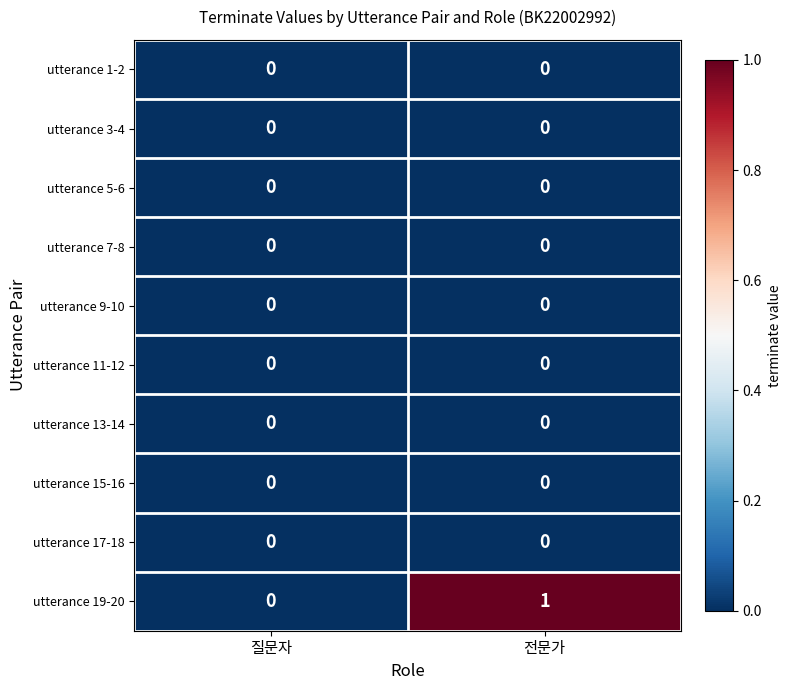

Reading right to left, extract all data points from this chart.

utterance 1-2: 0	0
utterance 3-4: 0	0
utterance 5-6: 0	0
utterance 7-8: 0	0
utterance 9-10: 0	0
utterance 11-12: 0	0
utterance 13-14: 0	0
utterance 15-16: 0	0
utterance 17-18: 0	0
utterance 19-20: 1	0